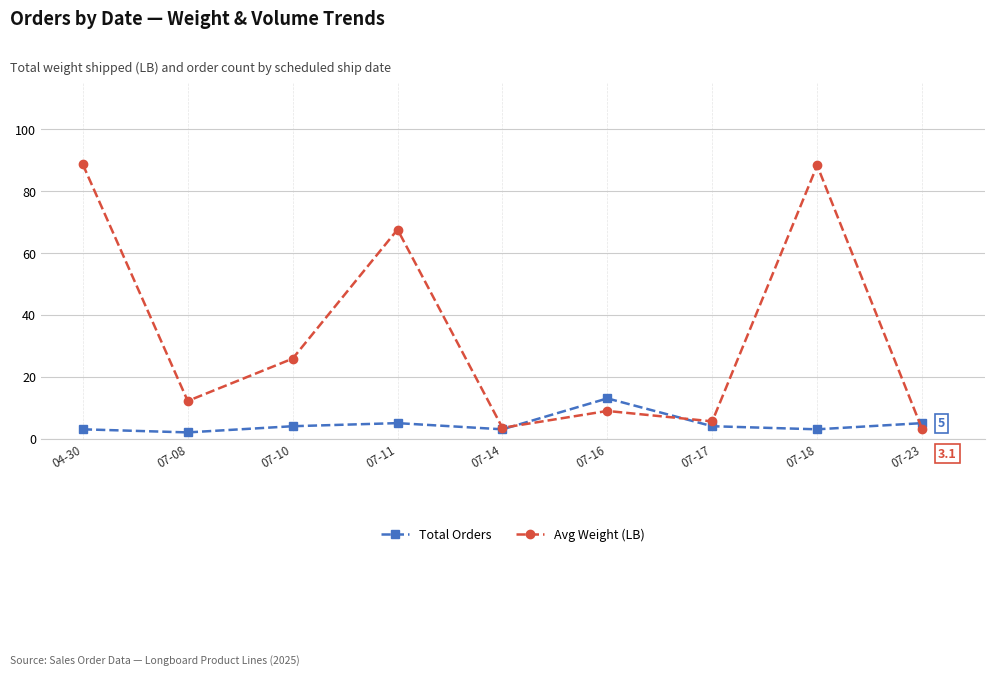

How many times do Avg Weight (LB) and Total Orders cross each other?

3